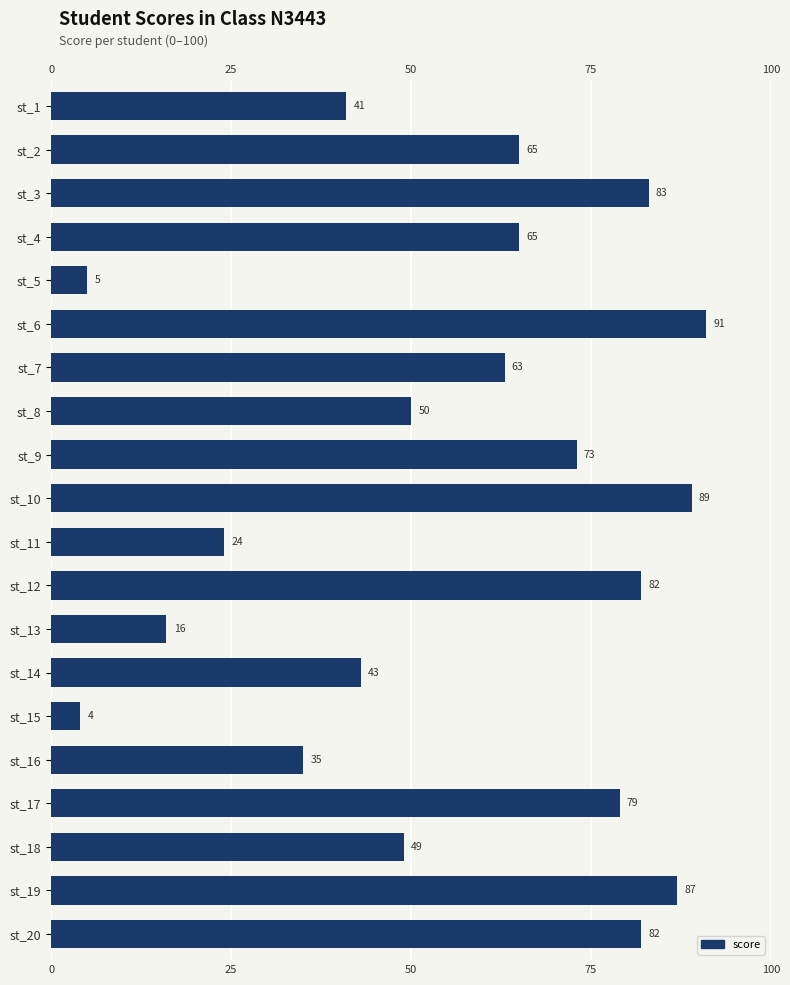

How many bars are there in total?

20